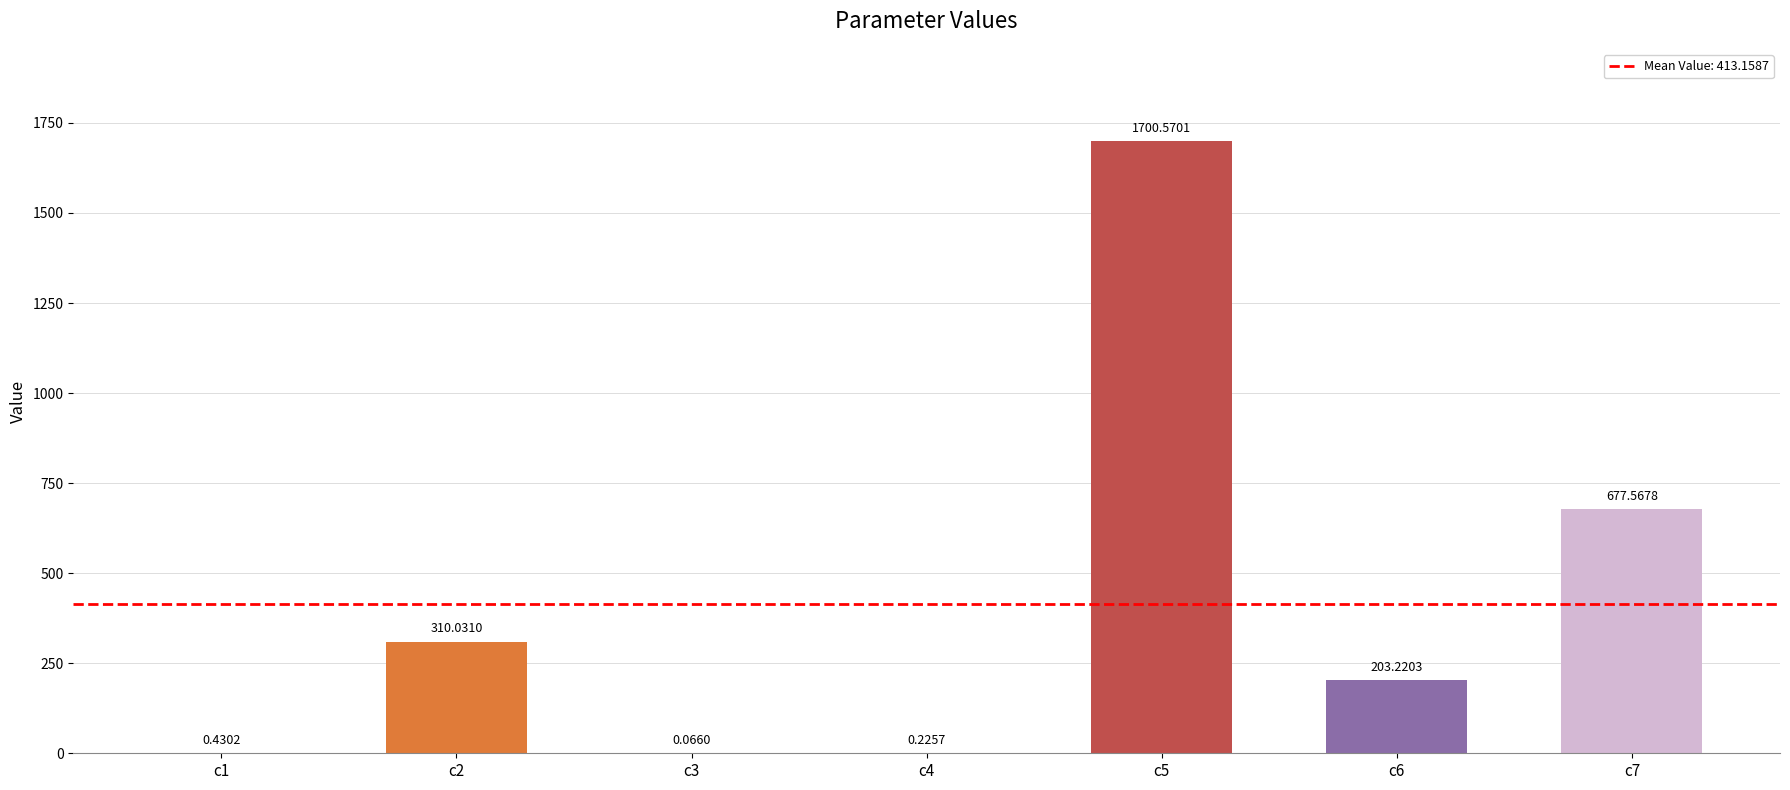

What is the change in value from c1 to c2?

+309.6